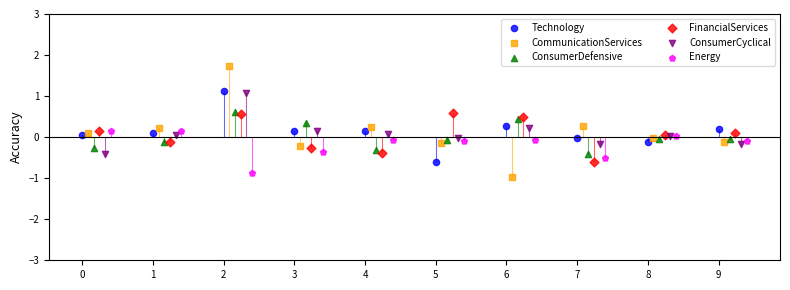

Which series has the largest Y range (max minus min)?

CommunicationServices